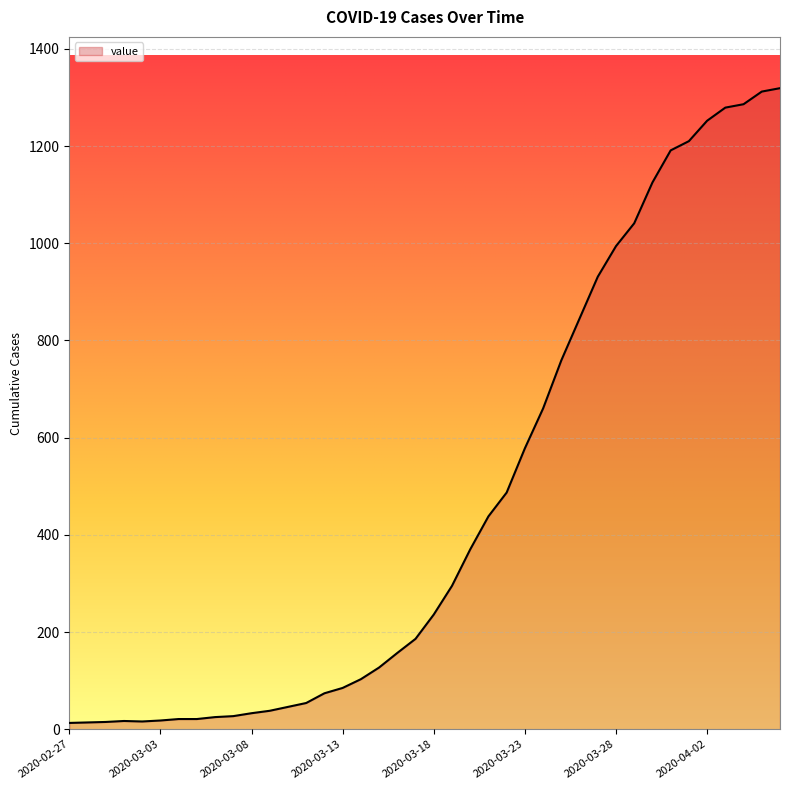

What is the maximum value shown in the chart?

1319